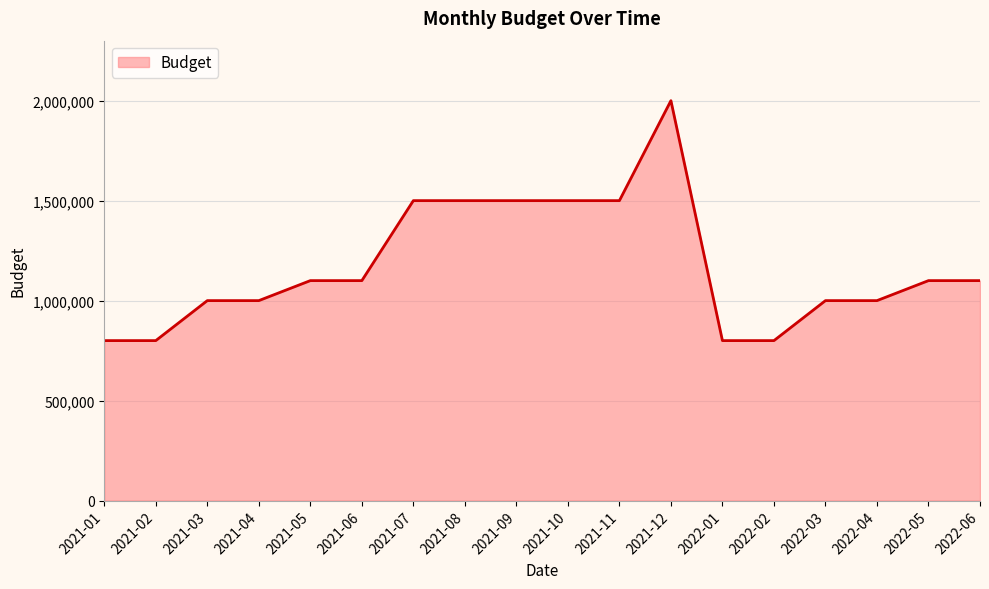

What is the maximum value shown in the chart?

2000000